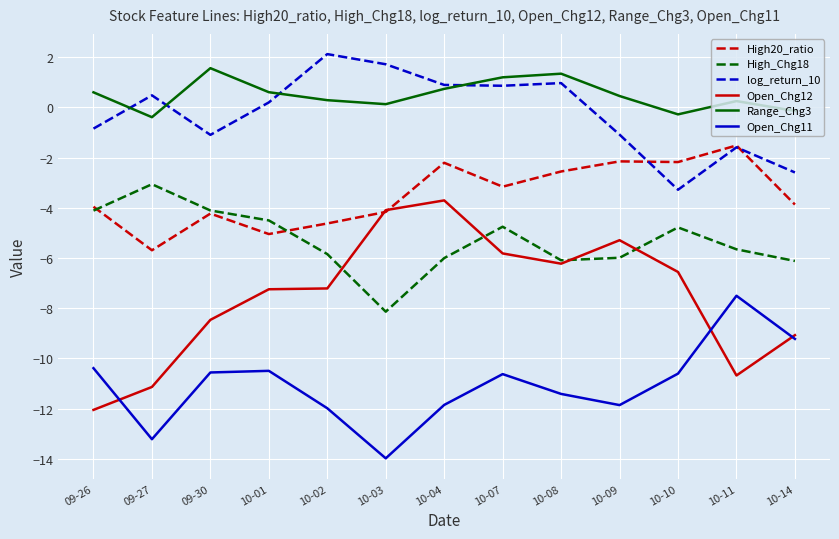

True or false: log_return_10 and Open_Chg12 intersect in this chart.

False